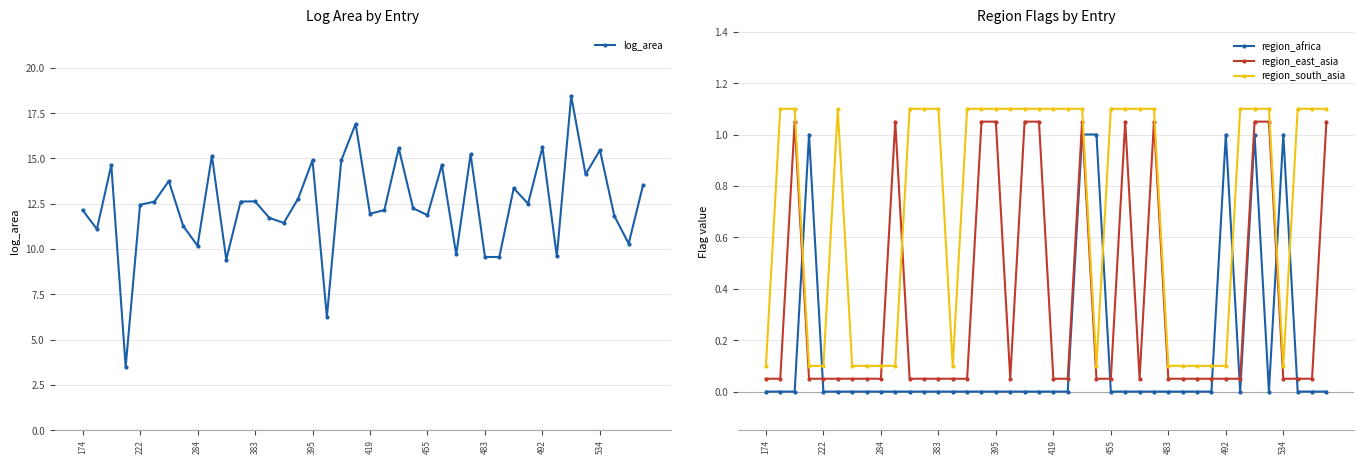

True or false: log_area has more than 0 interior local peaks.

True